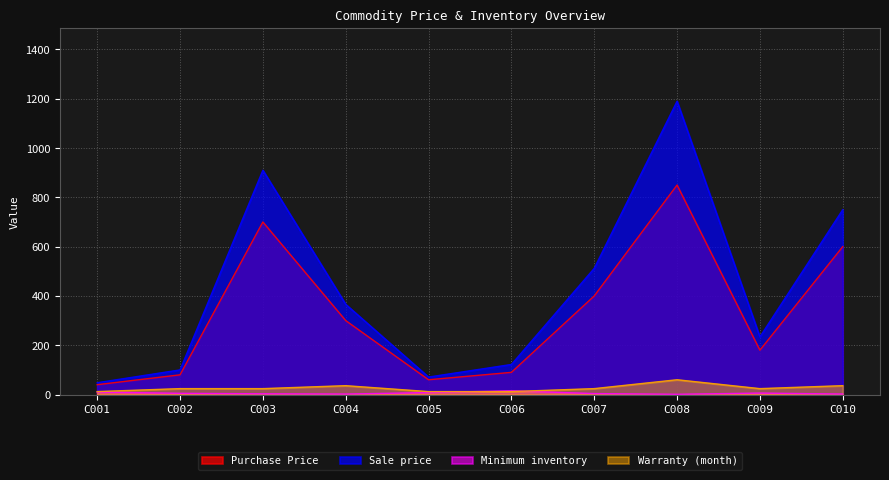

At which category does Sale price reach its first local valley?

C005